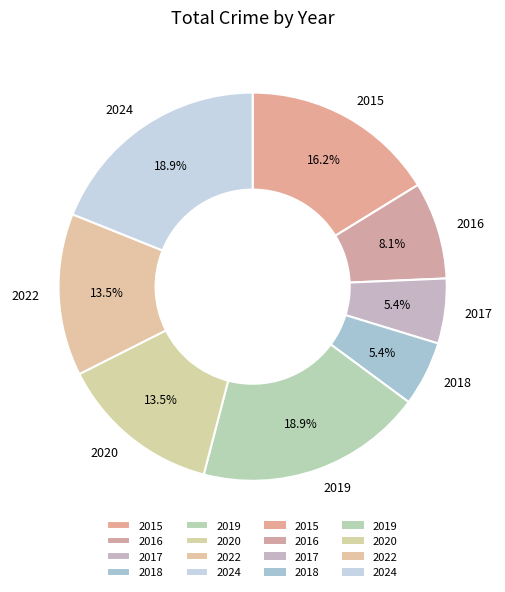

How much of the chart is everything except 2015?

83.8%